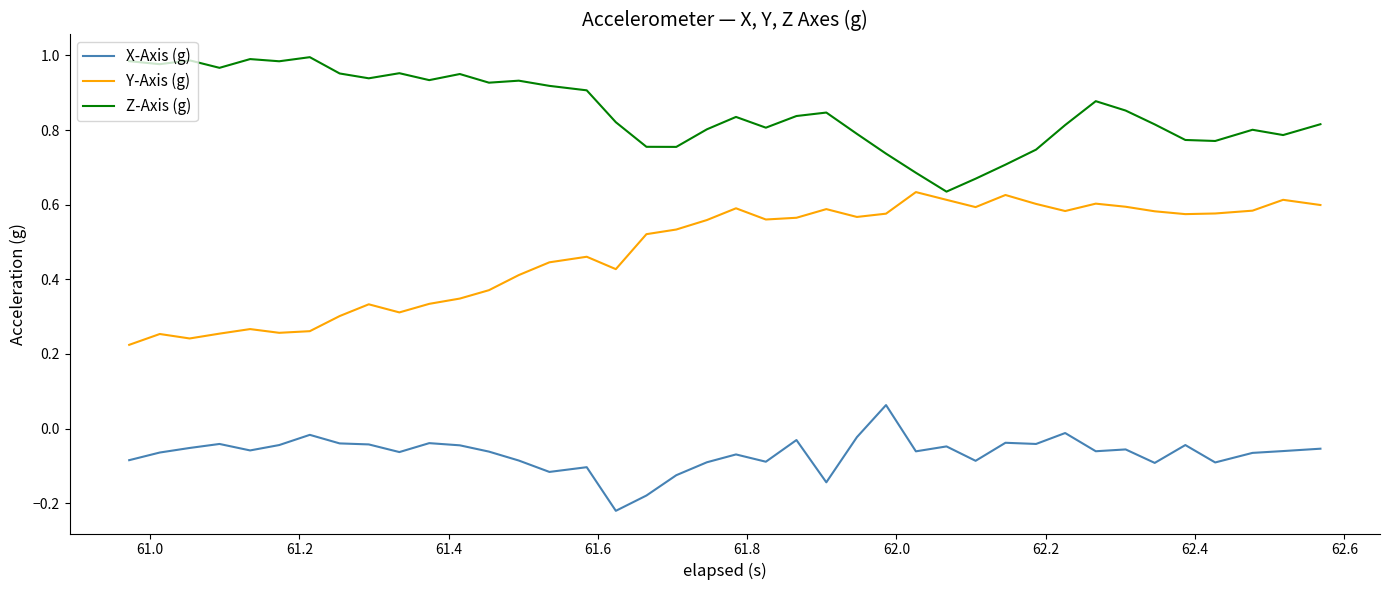

List the series in order of their peak value, lowest first.

X-Axis (g), Y-Axis (g), Z-Axis (g)